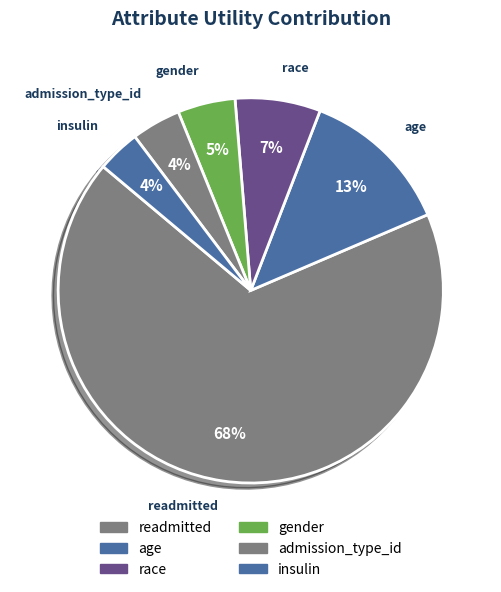

Is there a majority slice in this chart?

Yes